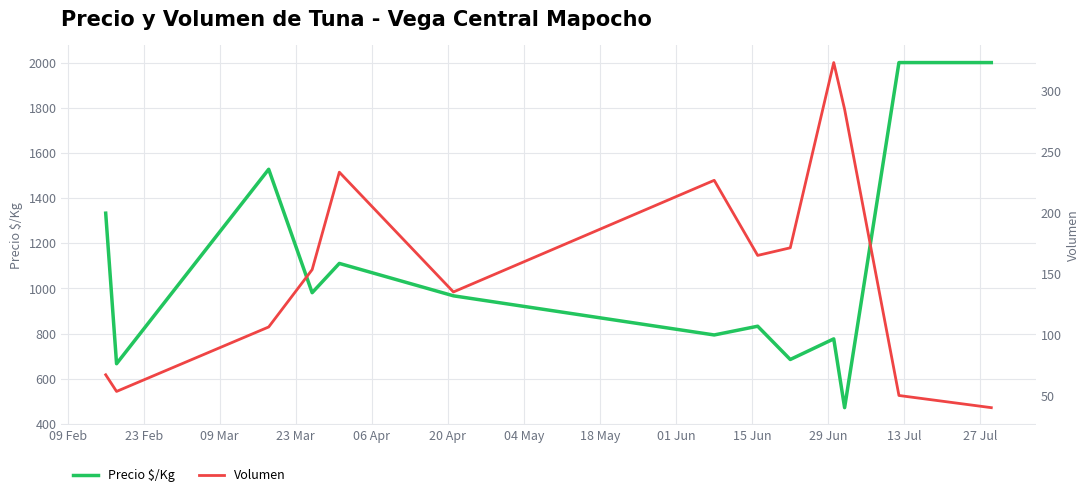

Reading right to left, list all the values displayed in this chart.

Precio $/Kg: 2000.0	2000.0	472.5	777.0	685.8	833.0	794.3	967.6	1111.0	981.3	1527.8	667.0	1333.4
Volumen: 40.0	50.0	285.0	323.3	171.2	165.0	226.7	135.0	233.3	153.3	106.2	53.3	67.0